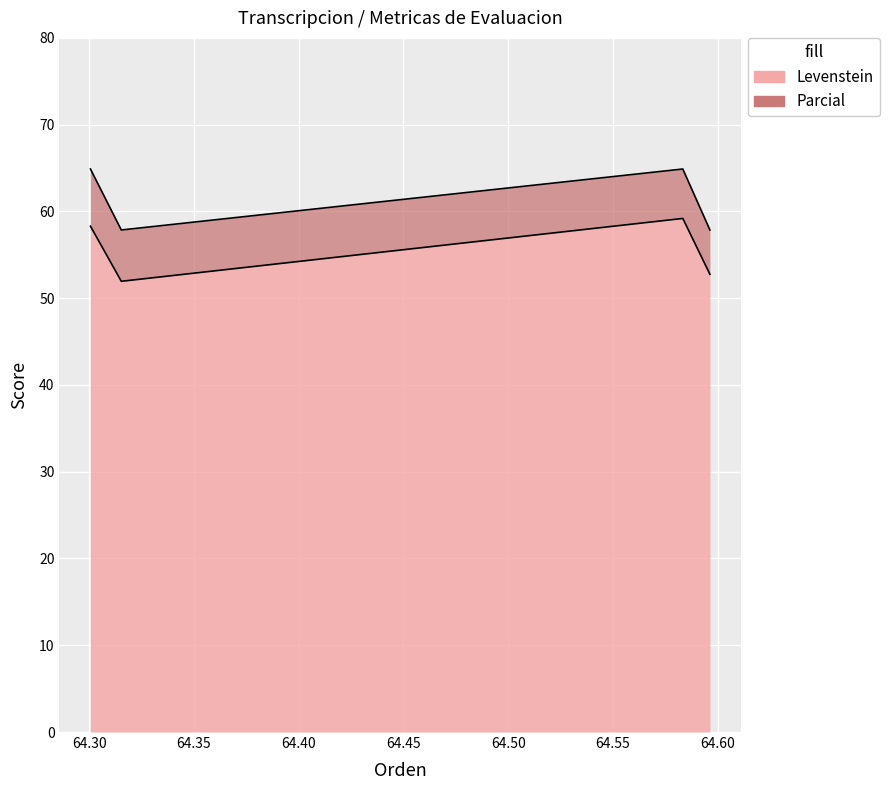

Reading left to right, transcribe all the data shown in this chart.

Levenstein: Estandar=52.8	Estandar_normalizada=59.2	Dialectal=51.9	Dialectal_normalizada=58.3
Parcial: Estandar=57.9	Estandar_normalizada=64.9	Dialectal=57.9	Dialectal_normalizada=64.9